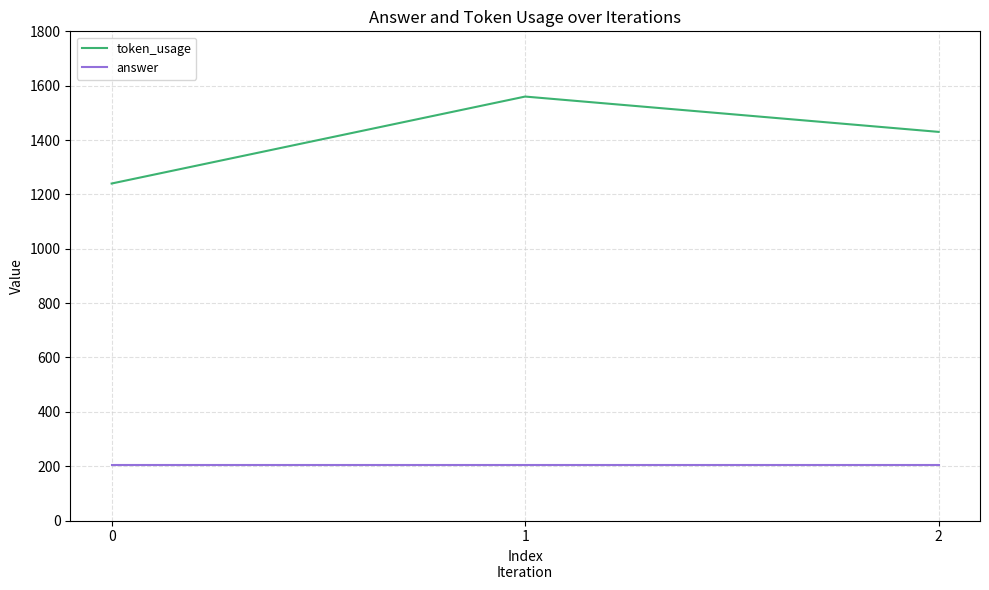

Is this an area chart (filled region under the line)?

No